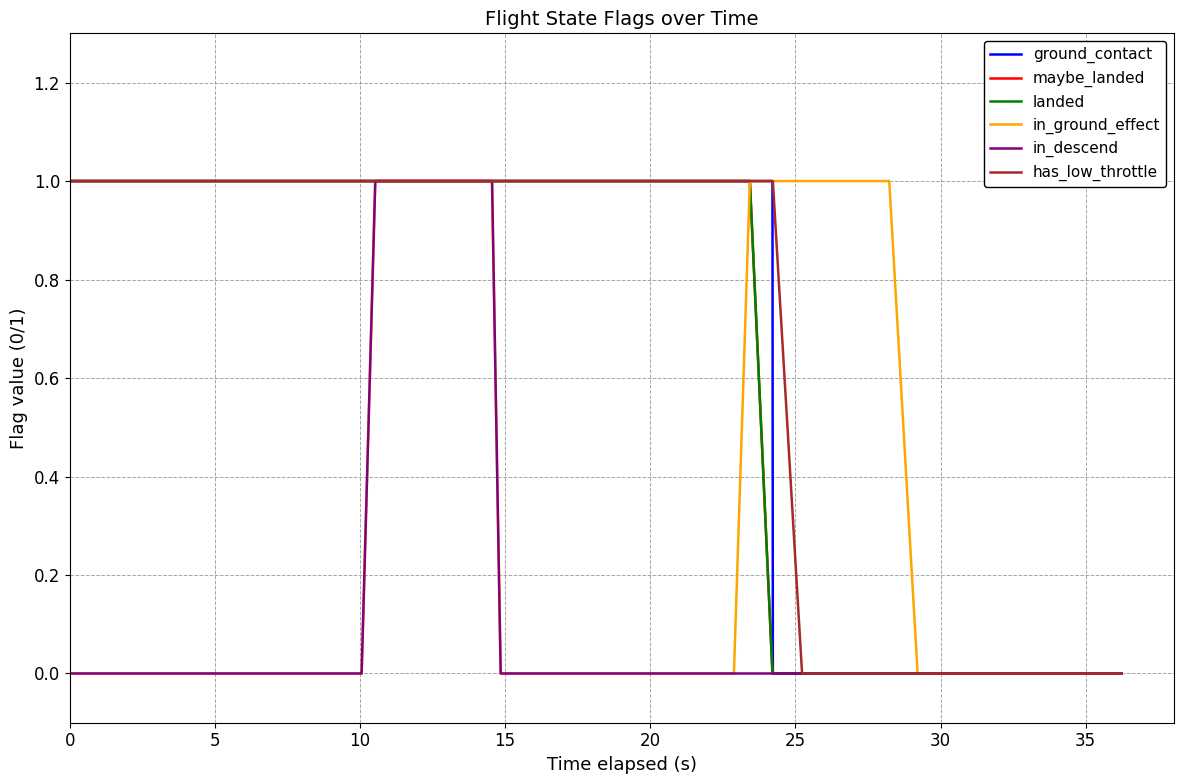

True or false: in_ground_effect and maybe_landed cross at least once.

False